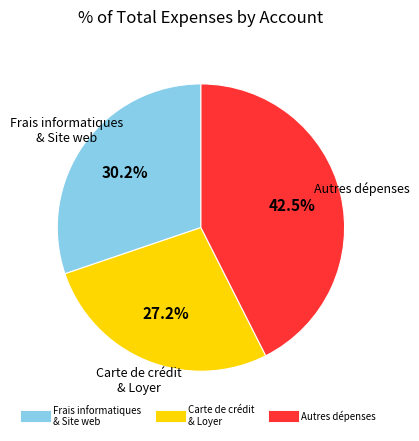

Is there a majority slice in this chart?

No